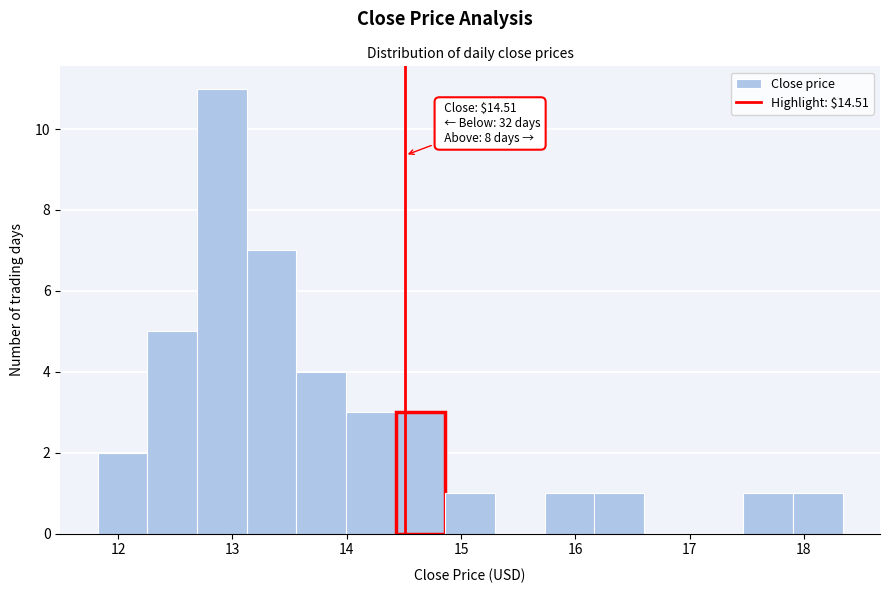

Over which range of the x-axis is the bar tallest?

12.7 to 13.1